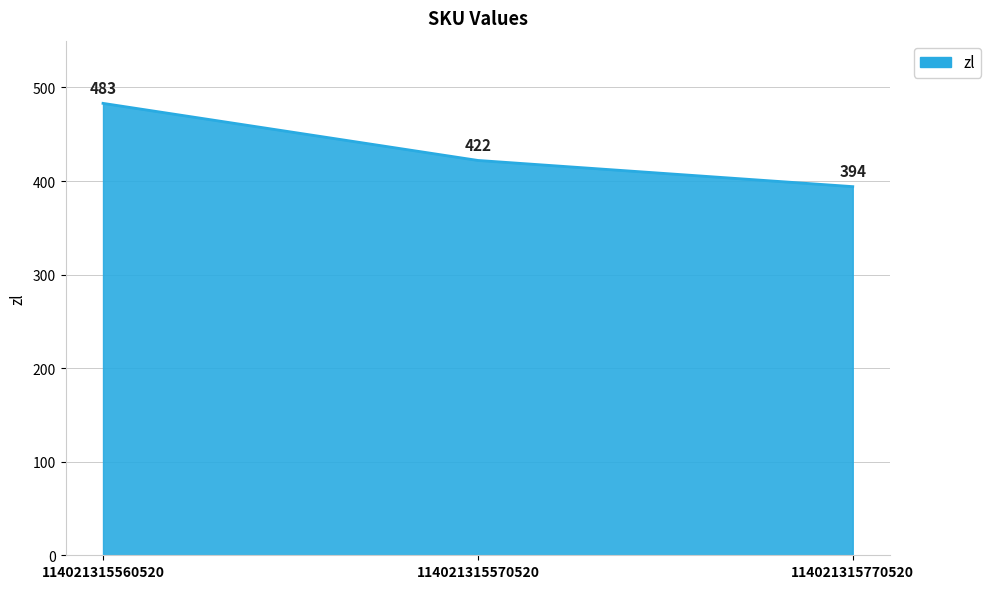

The value at 114021315770520 is 596. True or false?

False